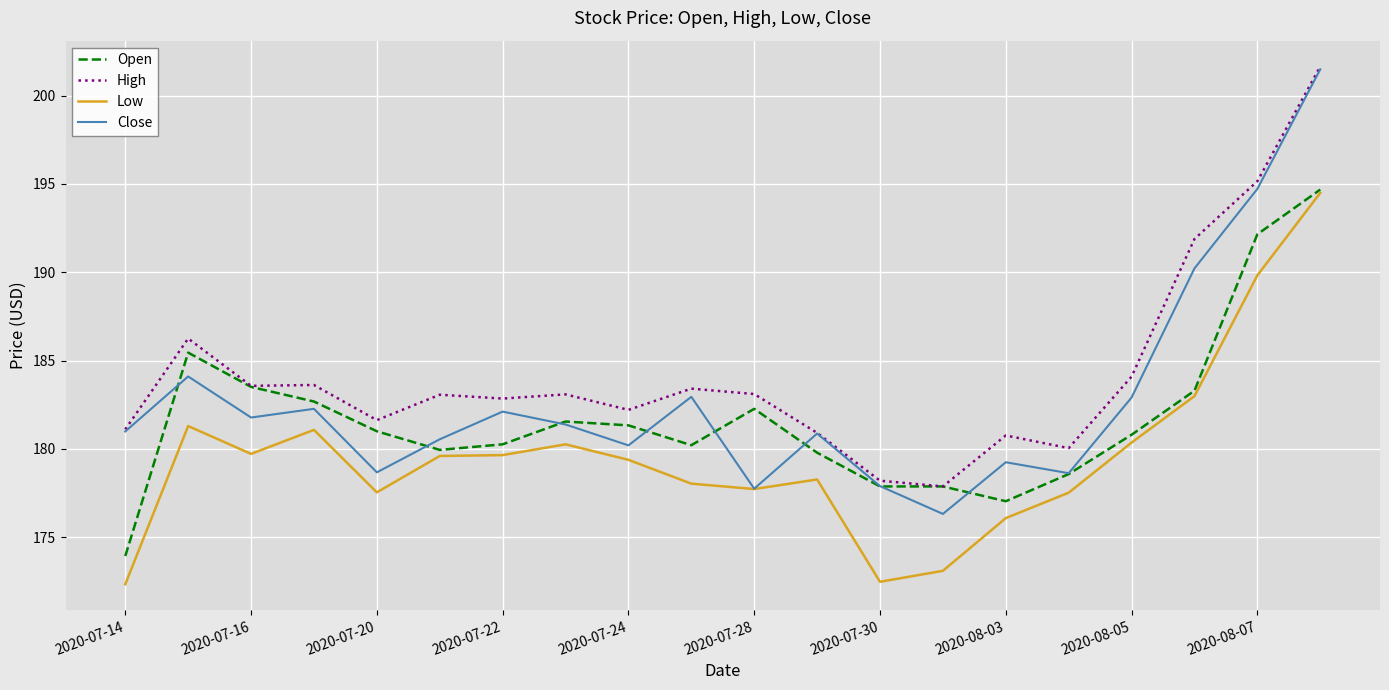

Rank the series by their average value, from lowest to highest.

Low, Open, Close, High